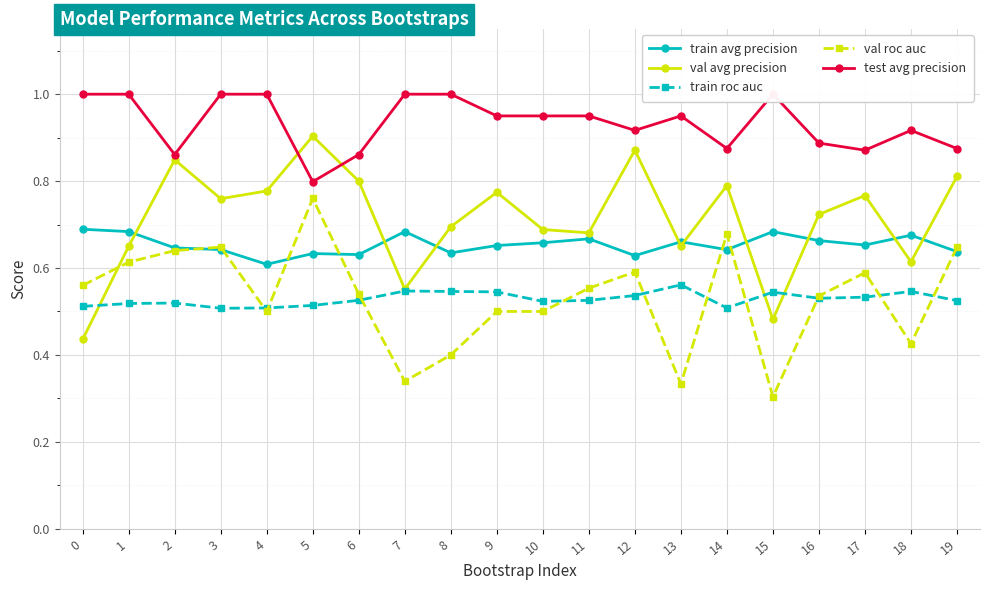

What is the difference between the maximum and second lowest values in the val roc auc series?

0.4